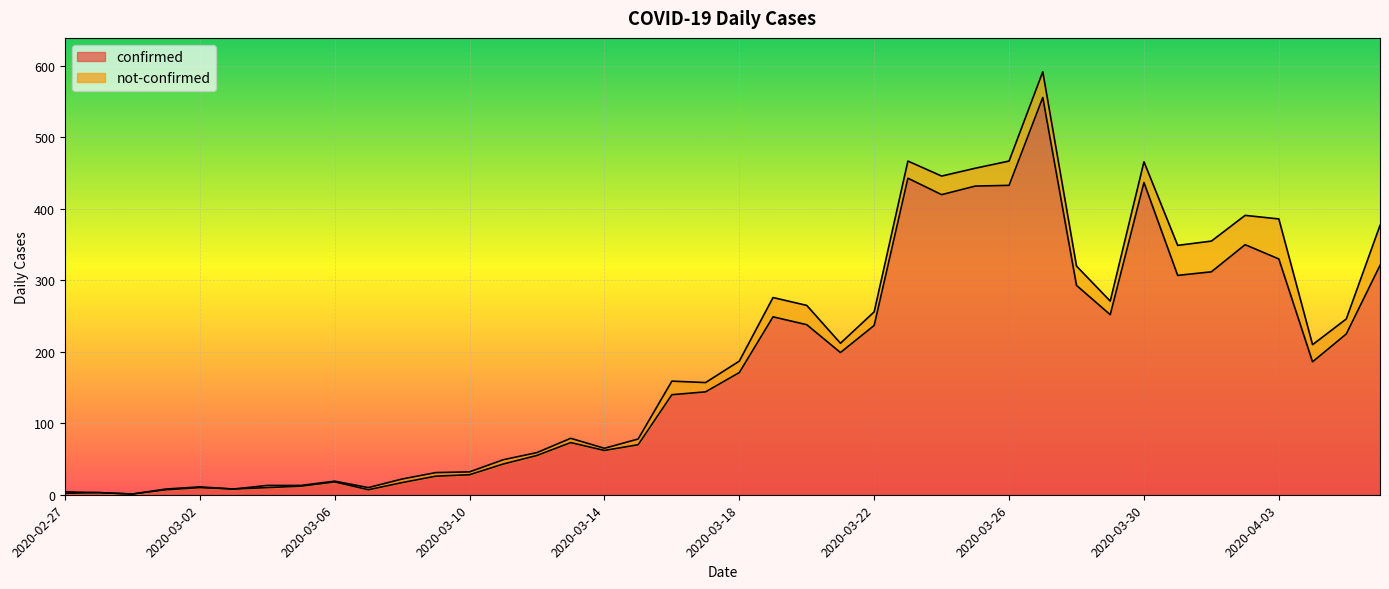

What is the value of the 12th point from the left?

26